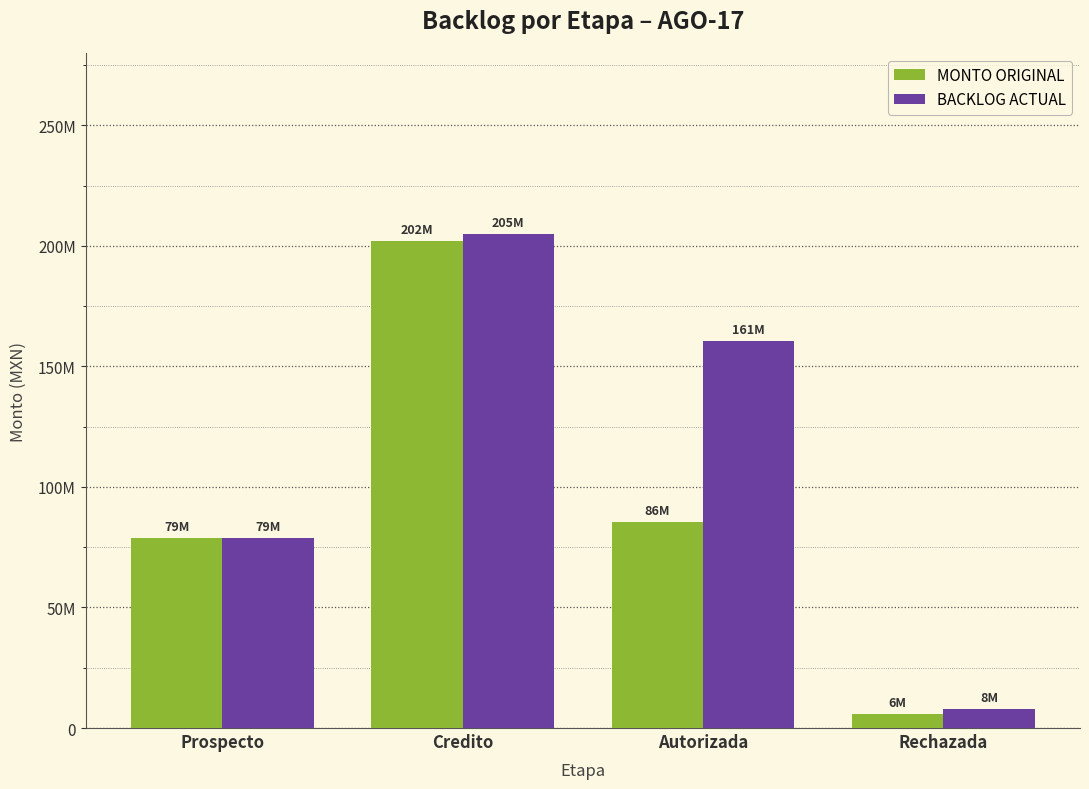

The BACKLOG ACTUAL series shows 64712089.4 at Credito. True or false?

False